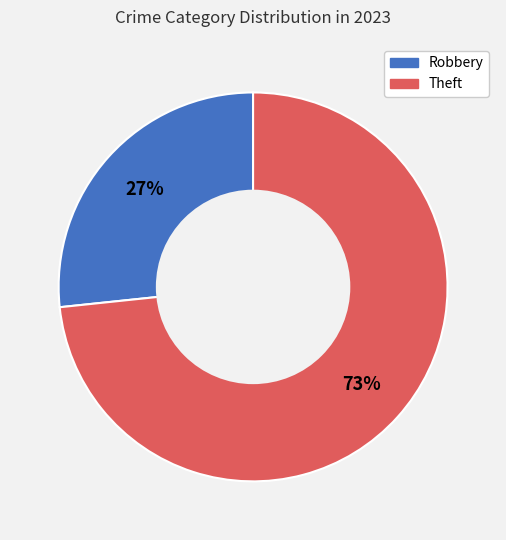

Is the sum of Theft and Robbery greater than half?

Yes